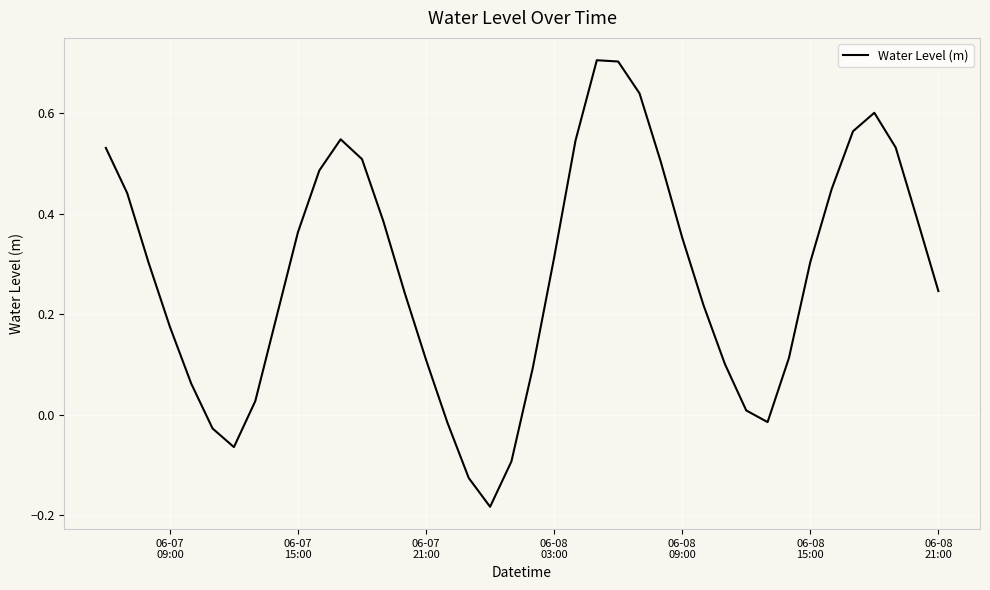

What is the maximum value shown in the chart?

0.7